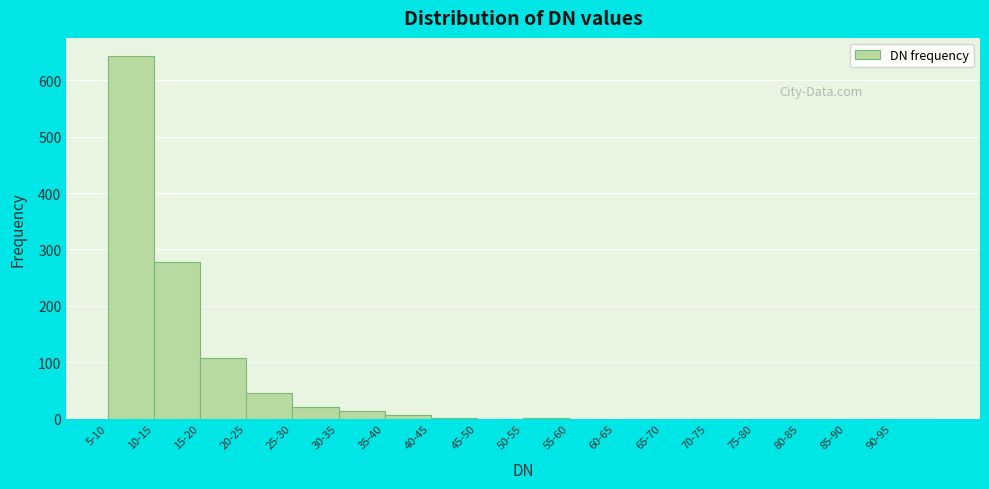

What is the sum of all values?

1118